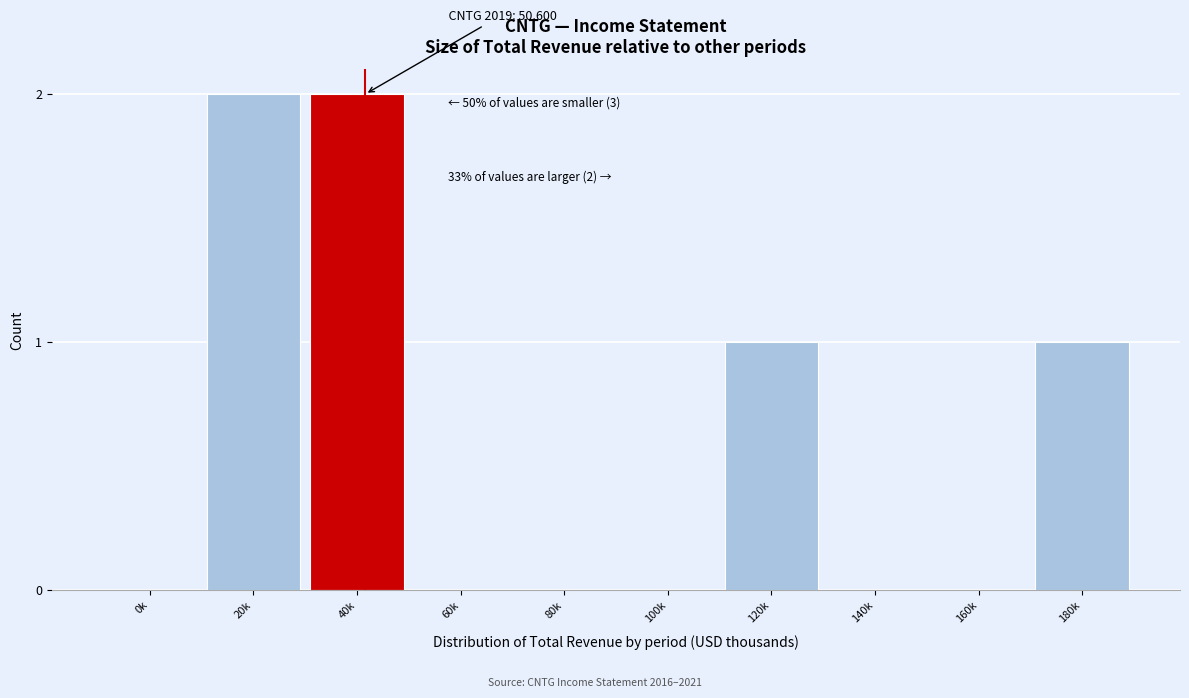

Reading left to right, what are all the values shown in this chart?

0k=0	20k=2	40k=2	60k=0	80k=0	100k=0	120k=1	140k=0	160k=0	180k=1